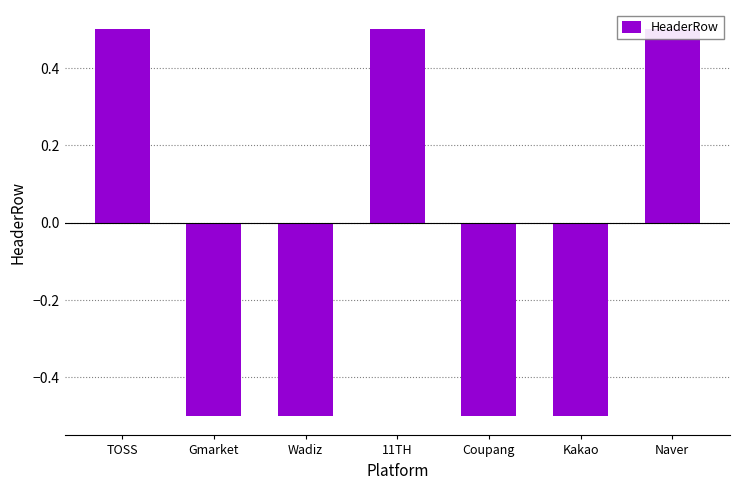

Reading left to right, what are all the values shown in this chart?

TOSS=0.5	Gmarket=-0.5	Wadiz=-0.5	11TH=0.5	Coupang=-0.5	Kakao=-0.5	Naver=0.5